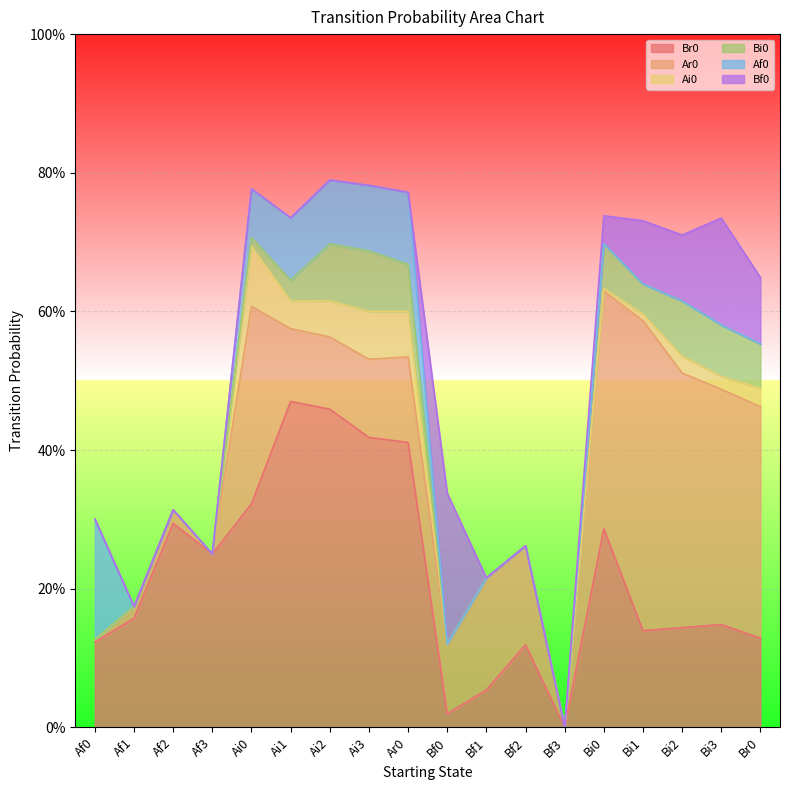

Rank the categories by Bi0 value from lowest to highest.

Af0, Af1, Af2, Af3, Bf0, Bf1, Bf2, Bf3, Ai0, Ai1, Bi1, Br0, Bi0, Ar0, Bi3, Bi2, Ai2, Ai3